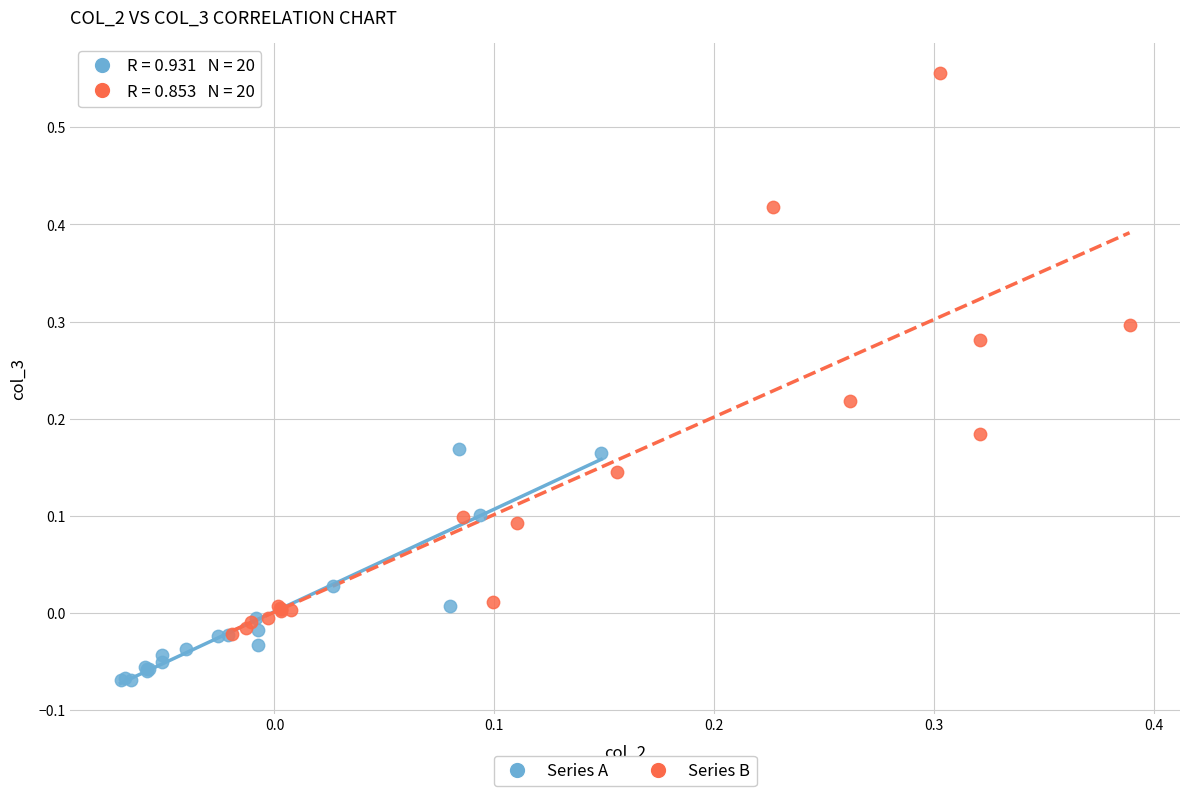

What are all the series names shown in the legend?

Series A, Series B